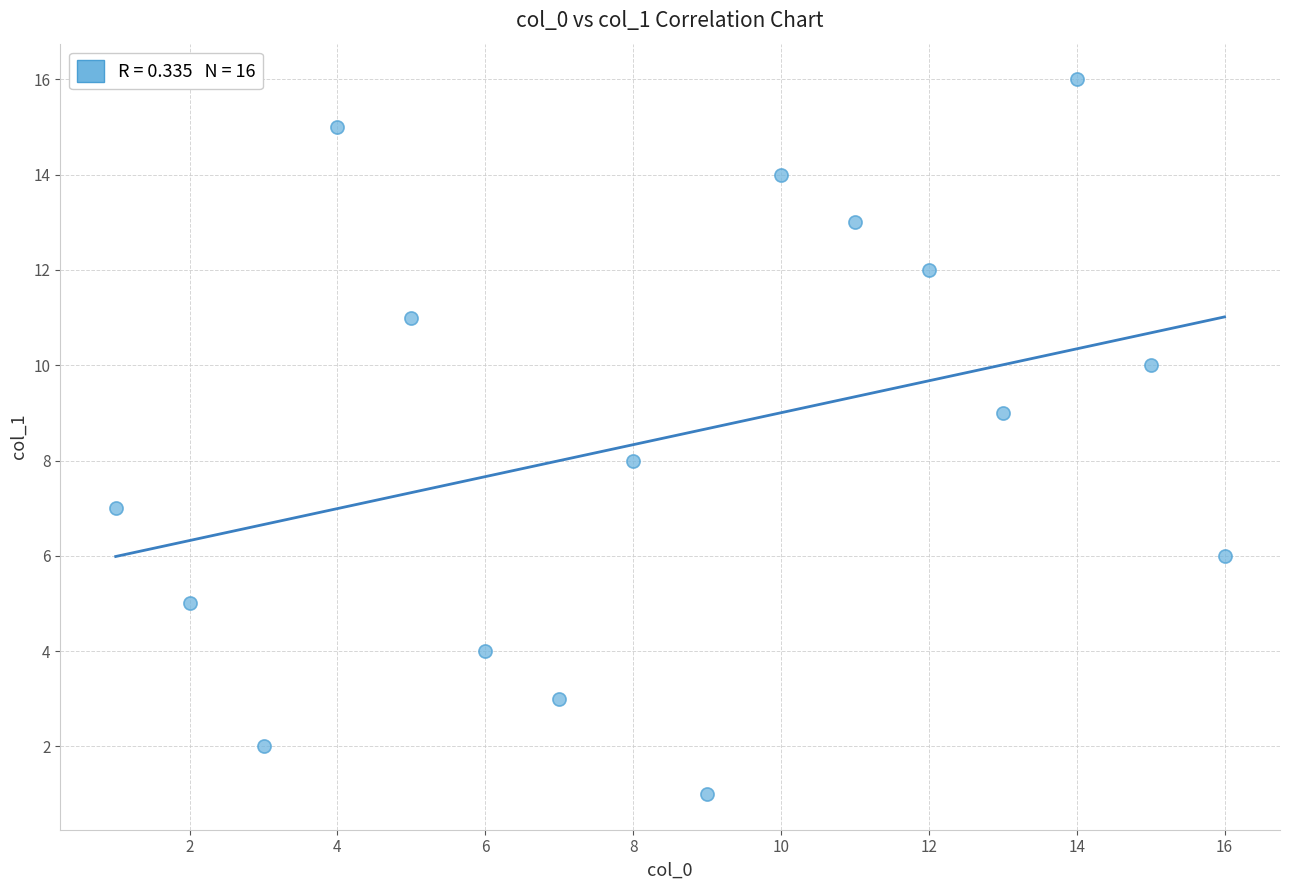

What is the range of X values (max minus min)?

15